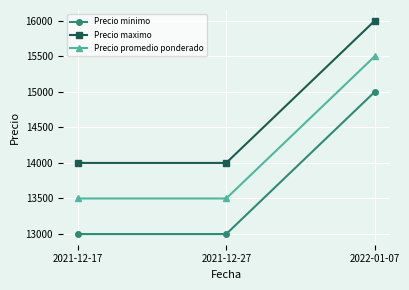

What is the sum of all Precio maximo values?

44000